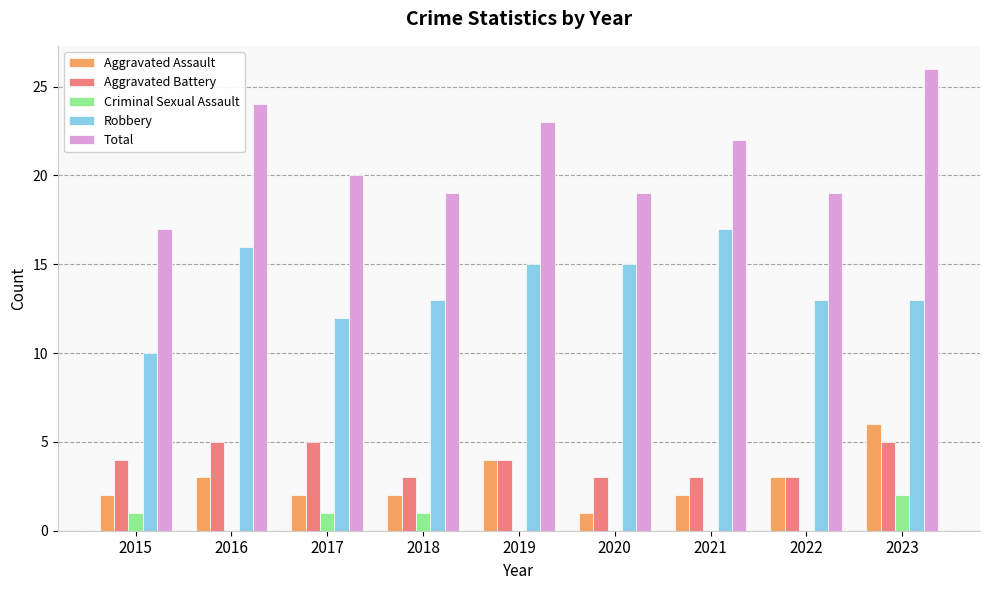

How many groups of bars are there?

9